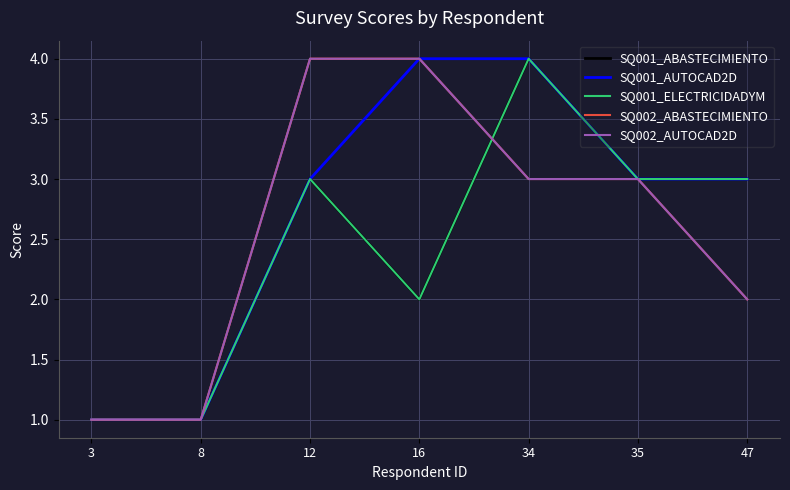

True or false: SQ001_ELECTRICIDADYM and SQ001_ABASTECIMIENTO intersect in this chart.

False